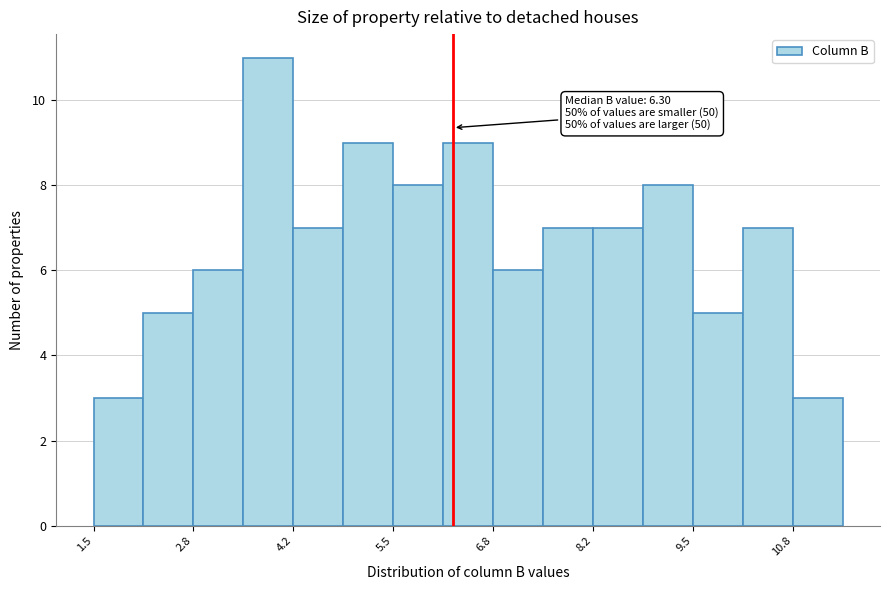

Read against the x-axis, roughly where is the centre of the tallest bar?

3.8